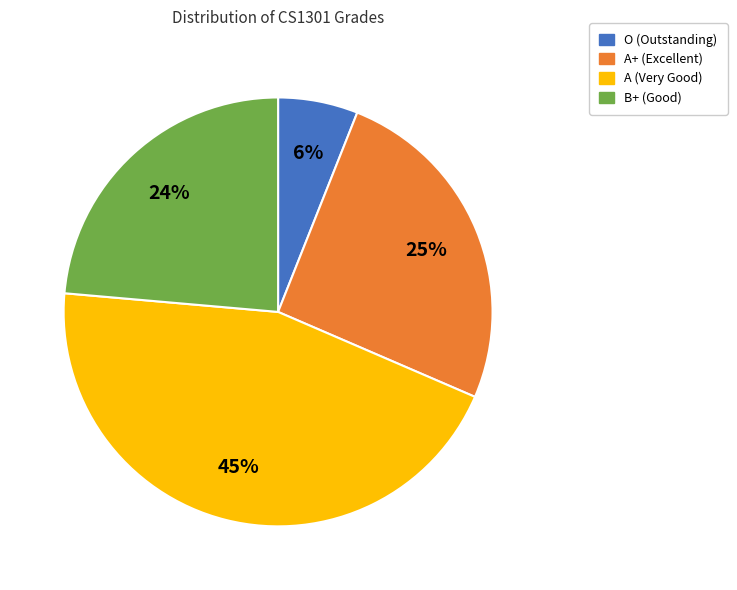

To the nearest percent, what is the difference between the largest and smallest slice percentages?

39%